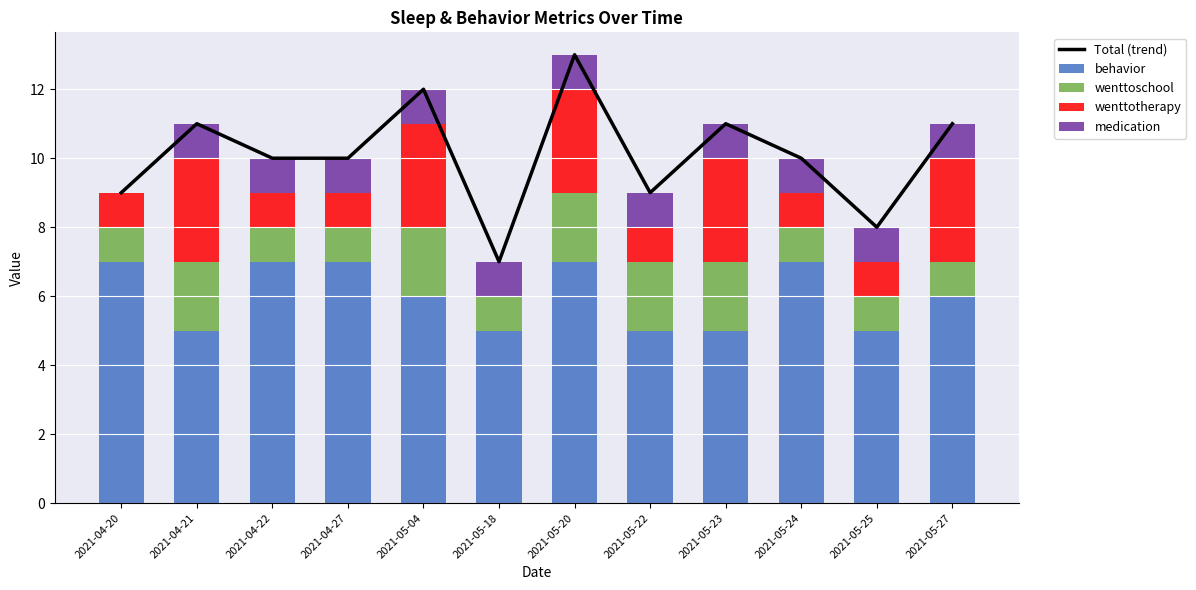

What is the sum of all medication values?

11